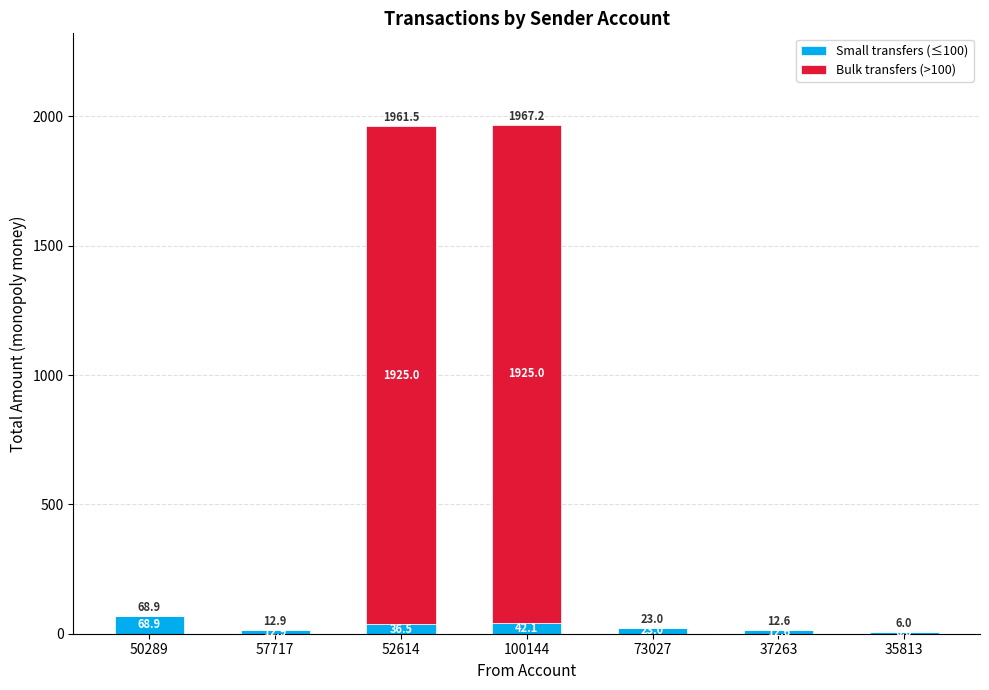

What is the total value across all series at 52614?

1961.5